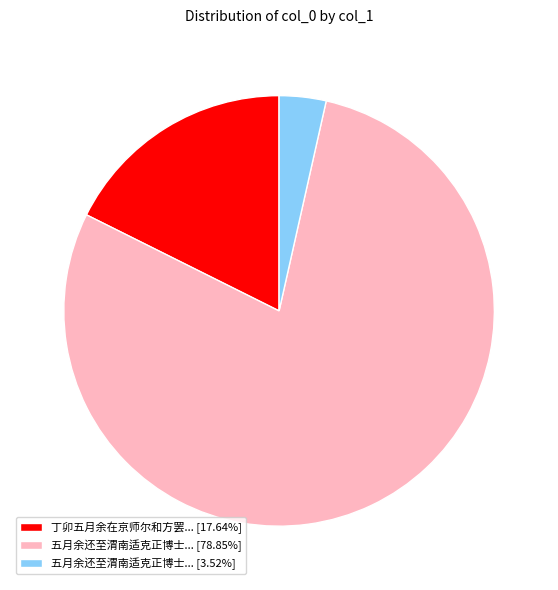

Does 五月余还至渭南适克正博士... [78.85%] represent more than half of the total?

Yes